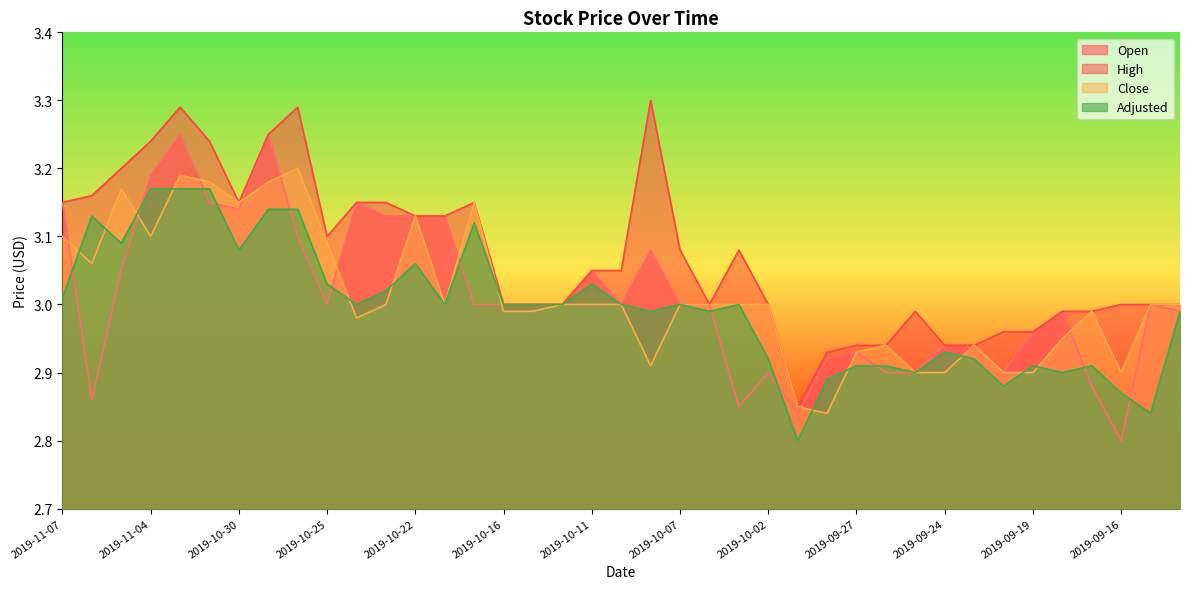

Between 2019-10-29 and 2019-10-07, which series saw the biggest shift?

Open